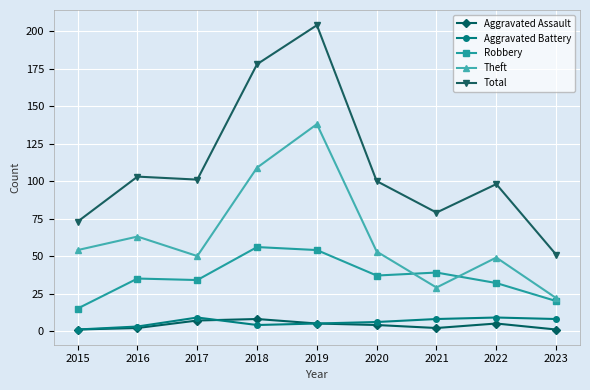

What is the value of the Total point at the 9th from the left?

51